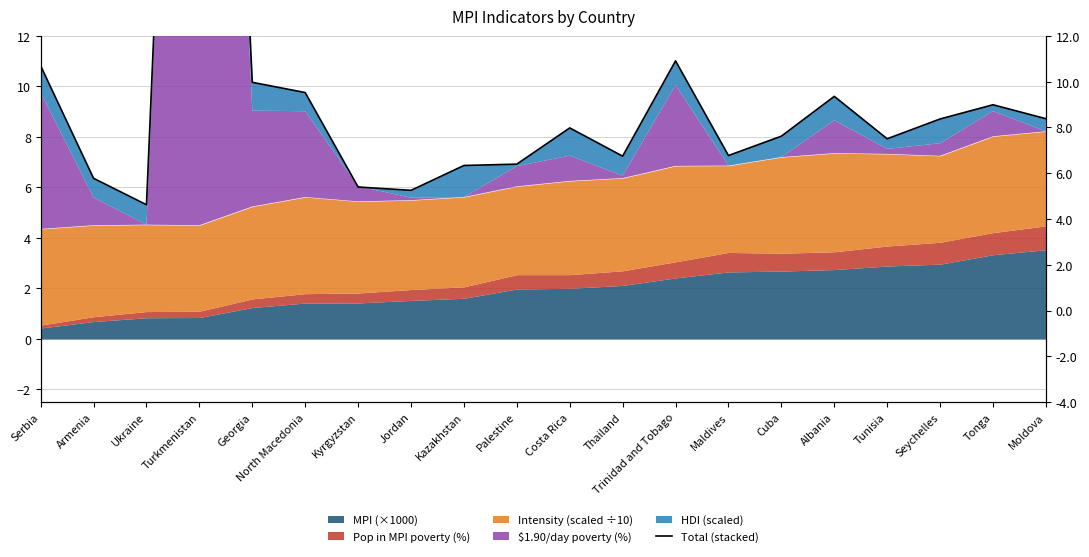

How many data points are less than 8?

9